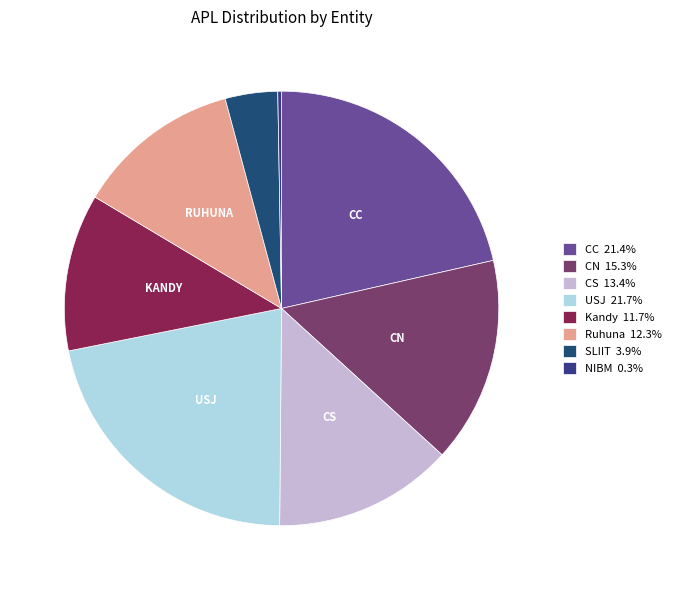

How many slices are in this pie chart?

8